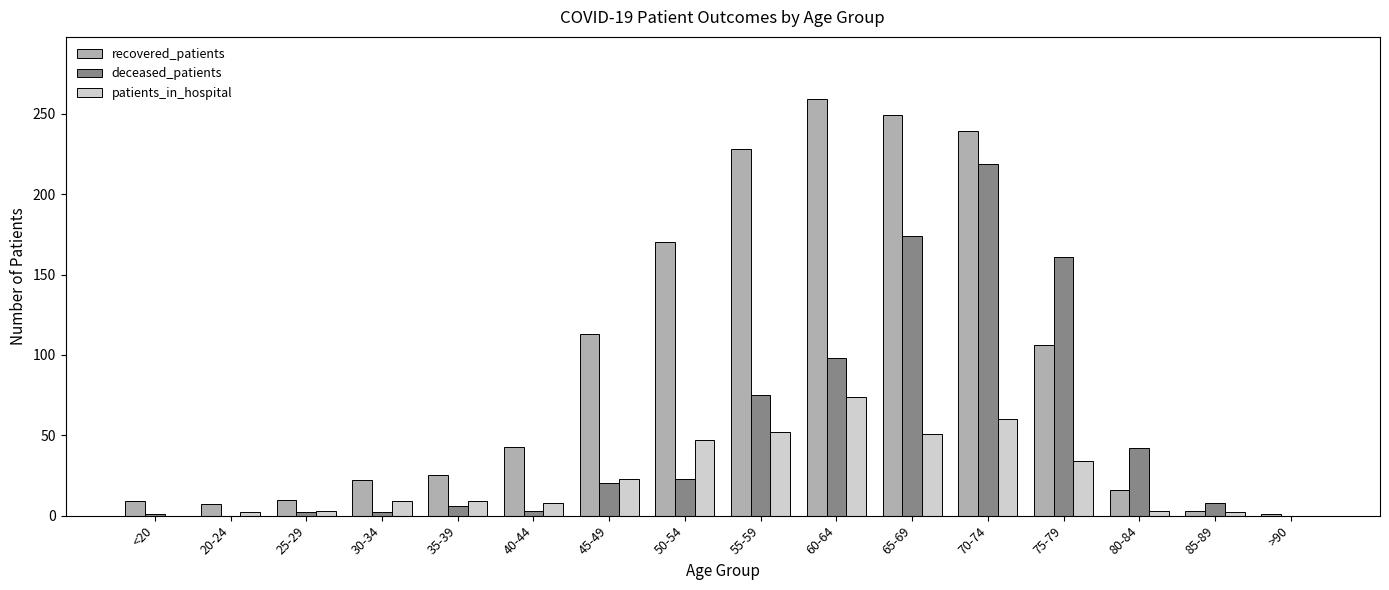

Which series has the largest total across all categories?

recovered_patients